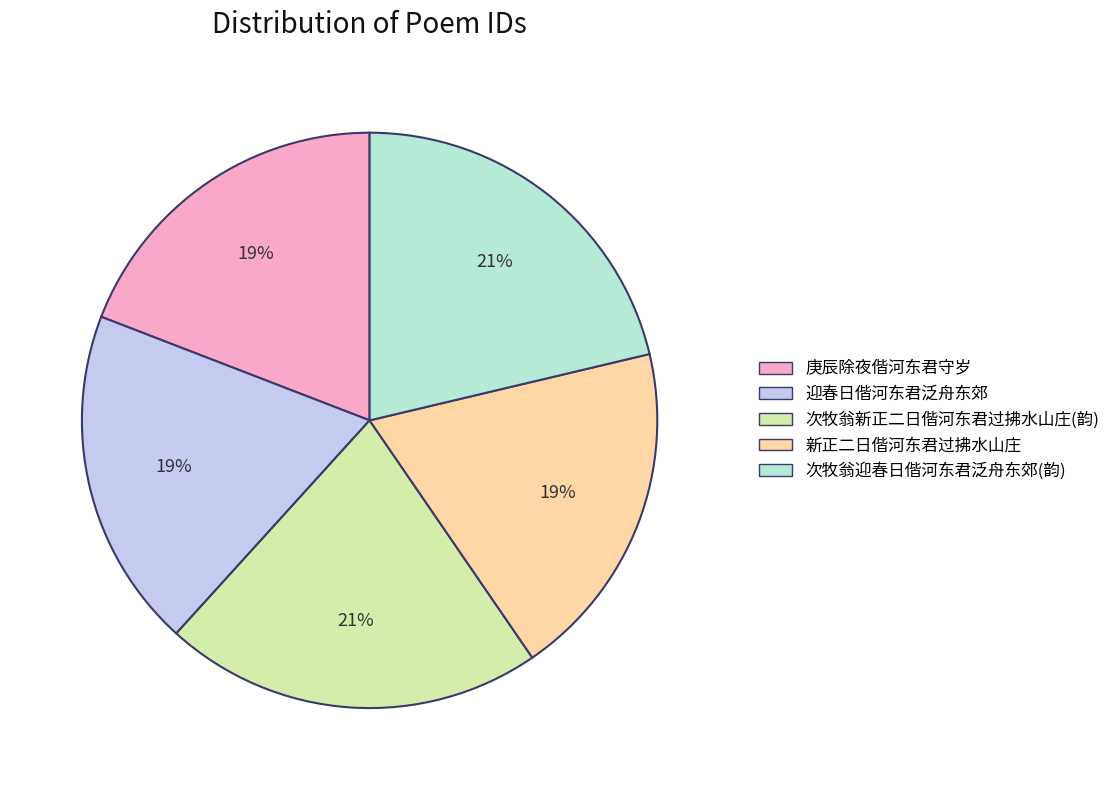

Does any single category account for the majority?

No